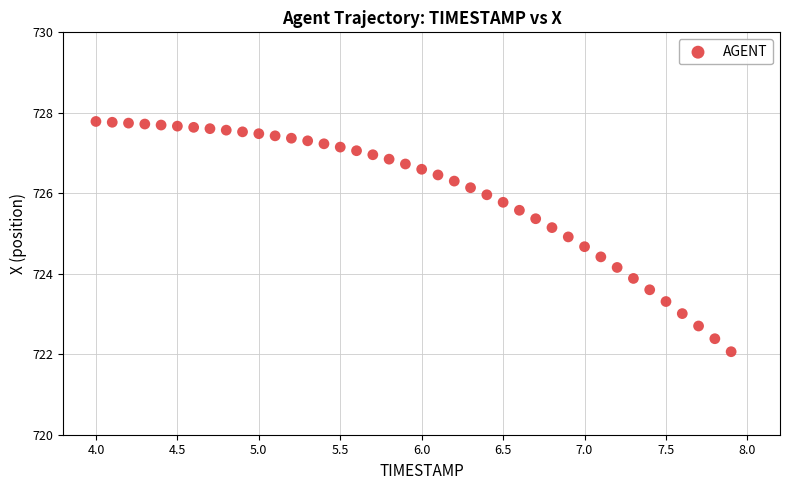

What is the range of X values (max minus min)?

3.9